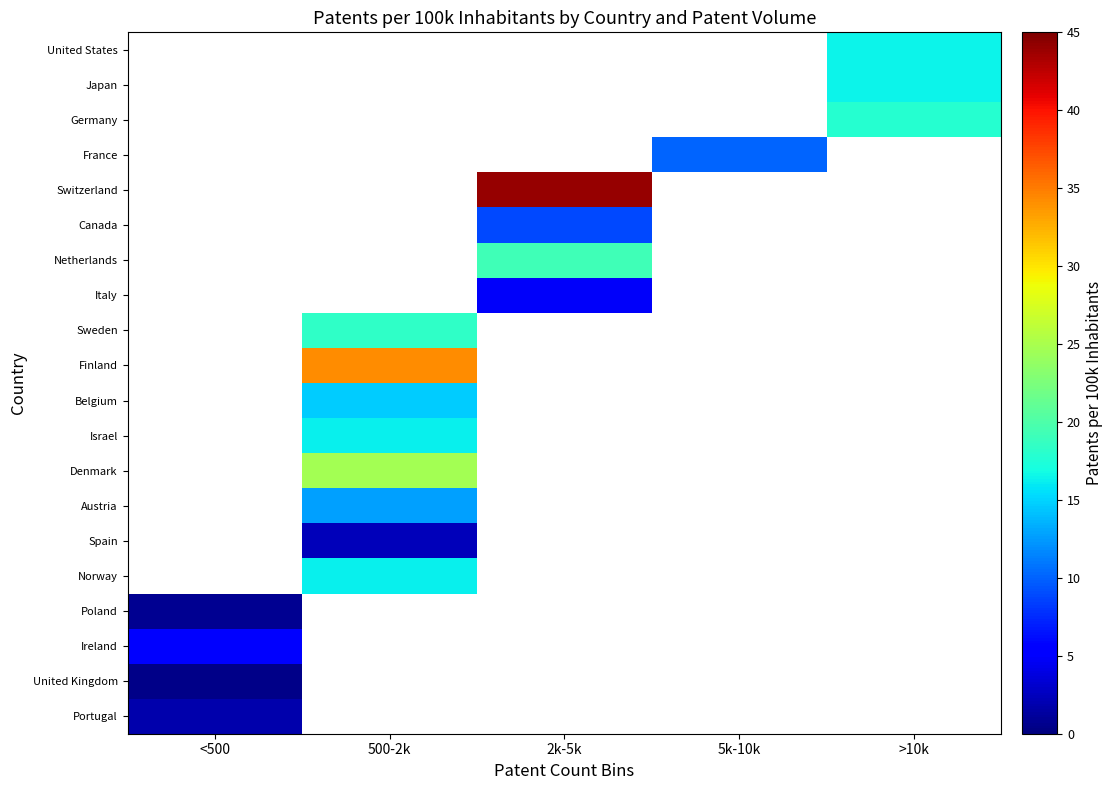

Which category has the lowest value across all series?

<500